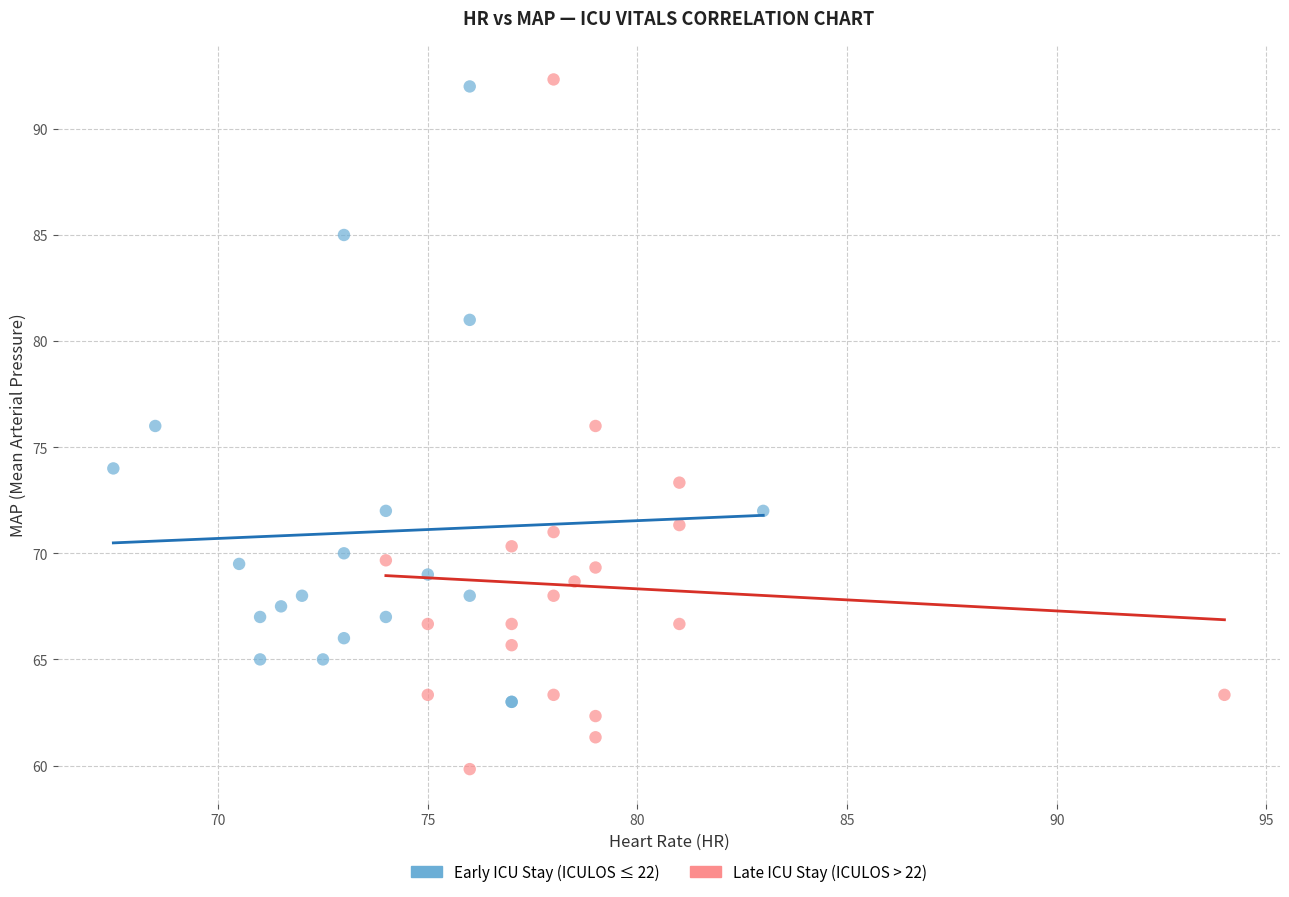

Which series has the widest spread of Y values?

Late ICU Stay (ICULOS > 22)